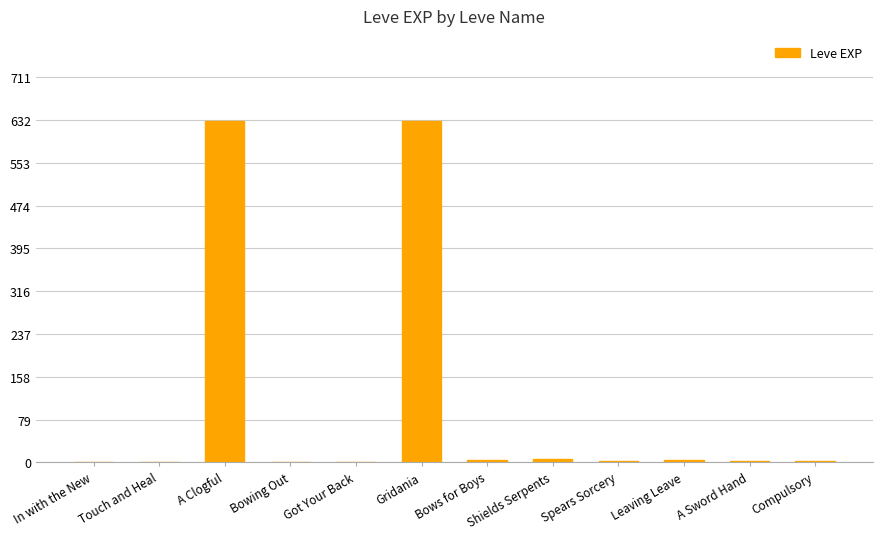

The value at Gridania is 383. True or false?

False